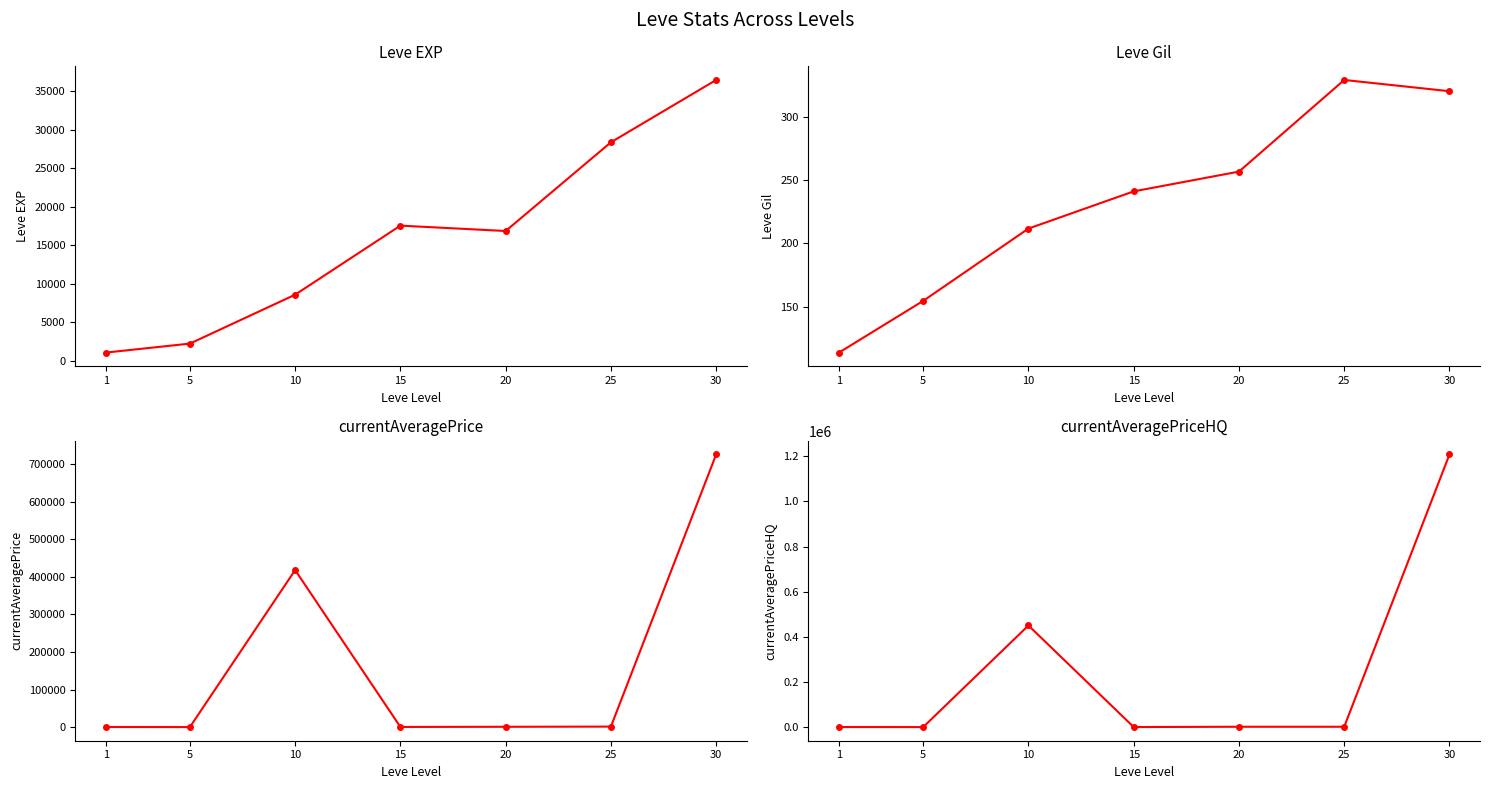

Is this an area chart (filled region under the line)?

No